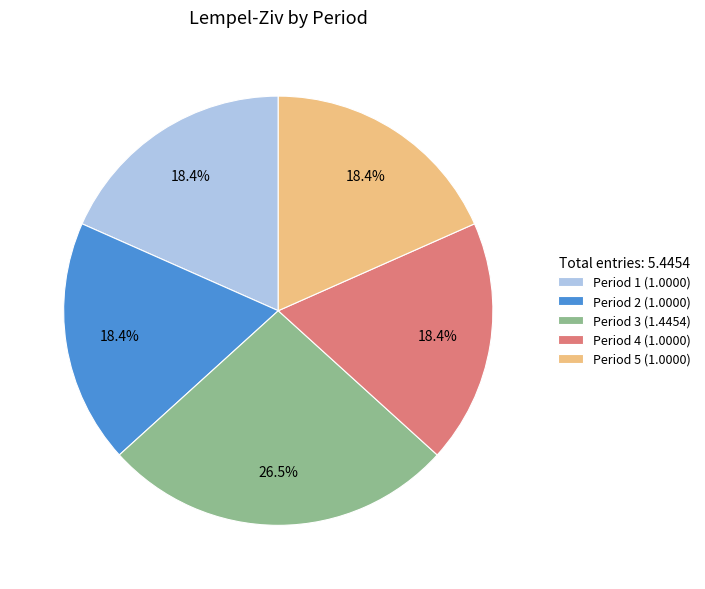

The Period 1 slice represents 18% of the pie. True or false?

True